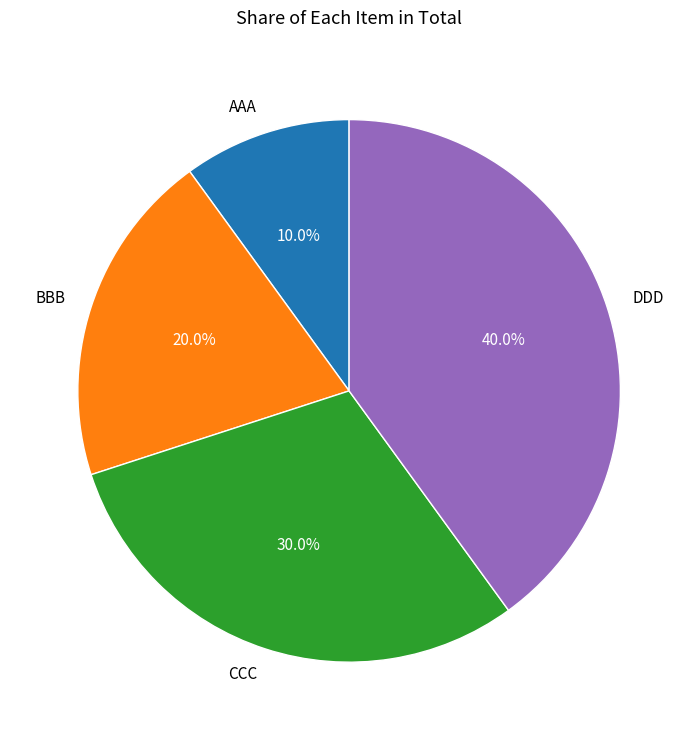

To the nearest percent, what is the difference between the AAA and DDD slice percentages?

30%